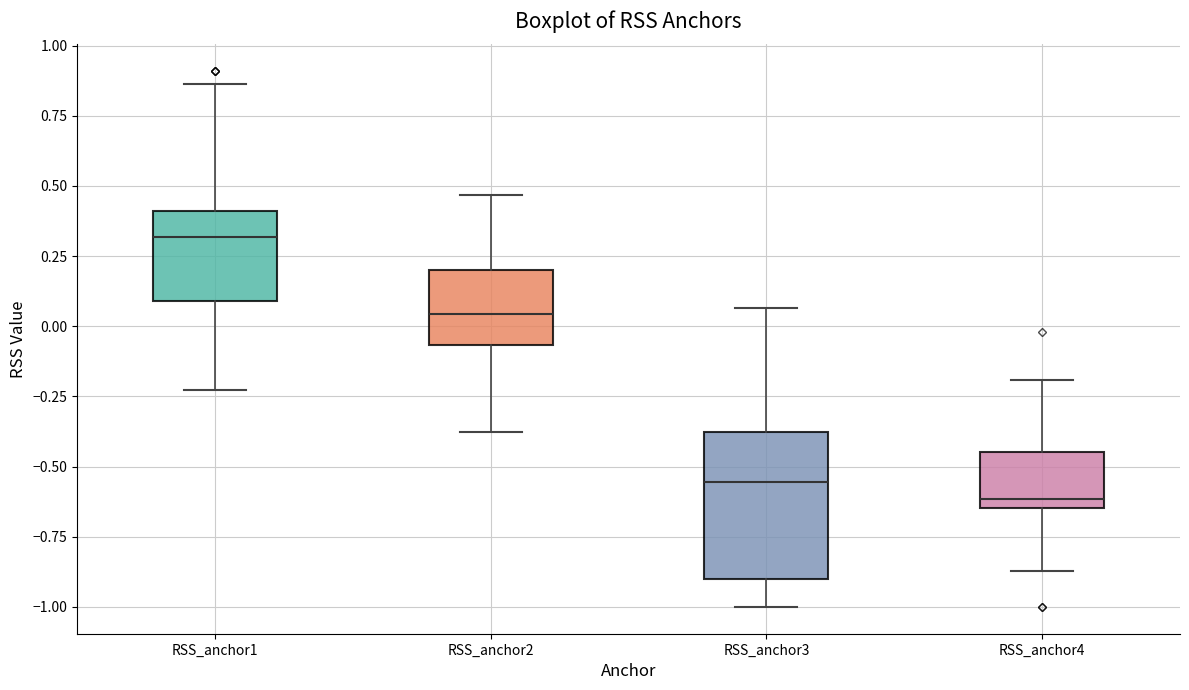

Where is the lower edge of the box for RSS_anchor3 on the y-axis? The values are not printed on the chart, so give them approximately, as read against the axis.

-0.90